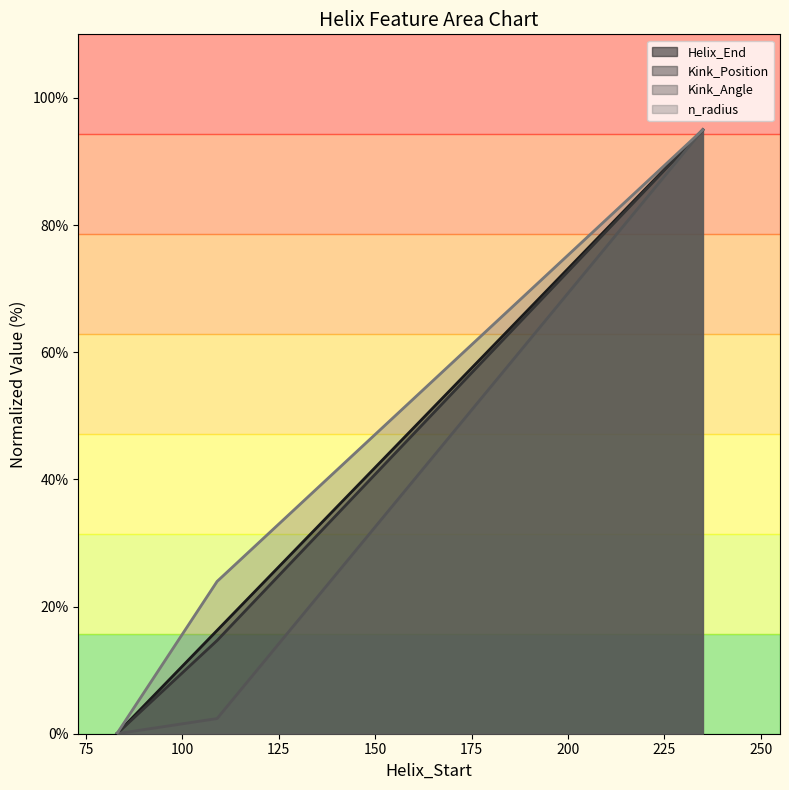

At which label is Helix_End closest to 47?

109